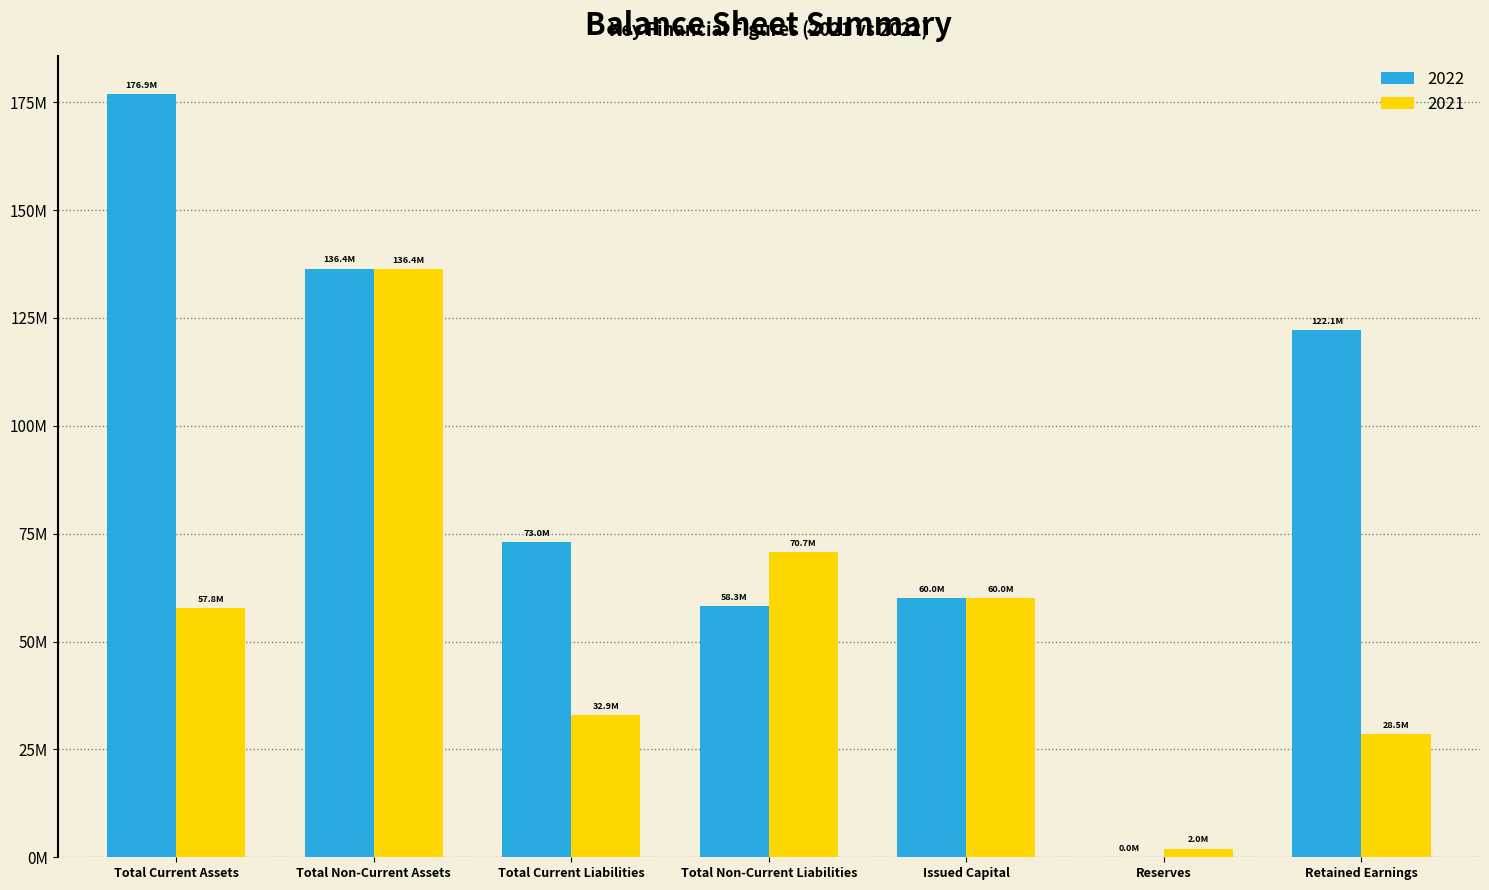

What is the difference between the 2021 values at Total Current Assets and Total Non-Current Liabilities?

12903365